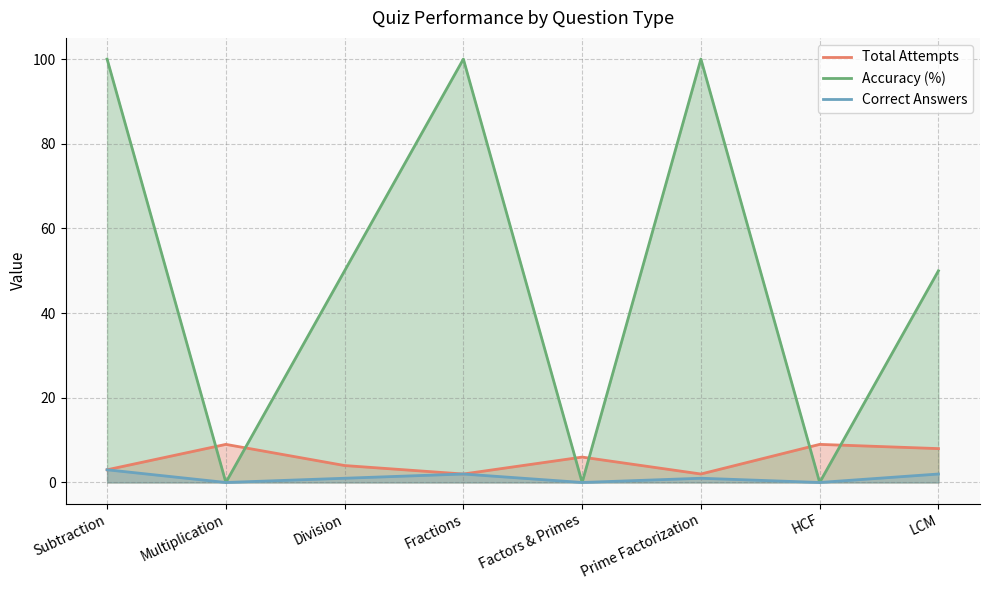

What is the difference between the Accuracy (%) values at HCF and Fractions?

100